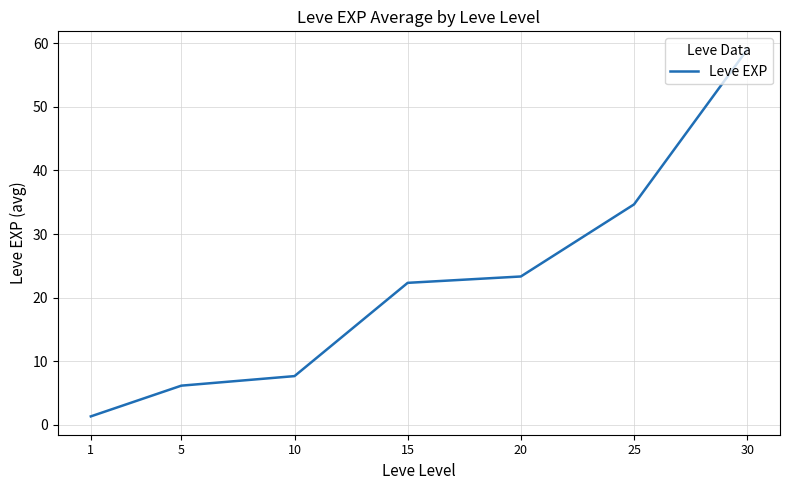

What is the sum of all values?

154.5